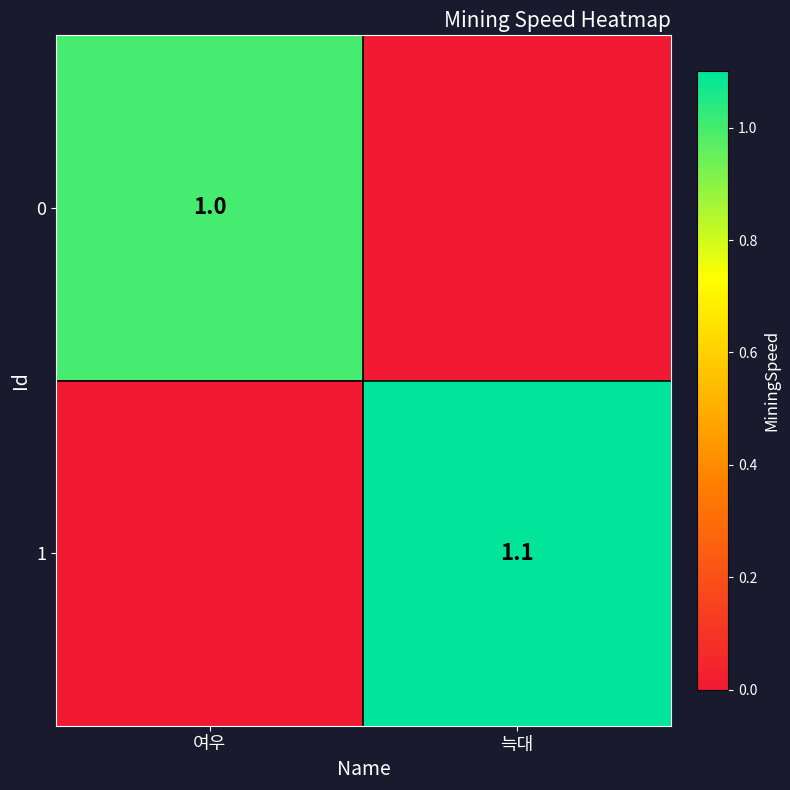

What is the spread (max minus min) of values at 늑대?

1.1